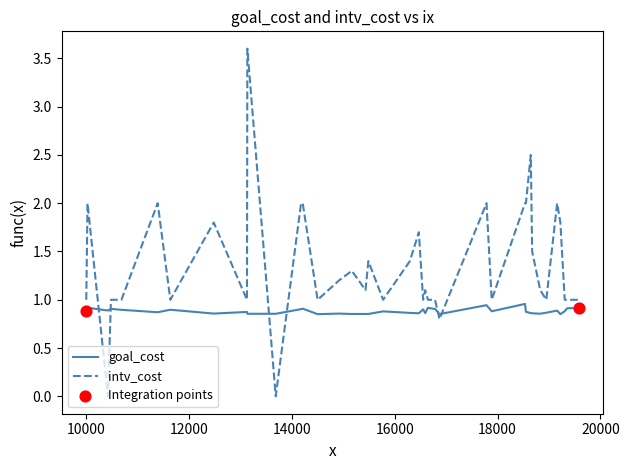

Which series has the widest spread of values?

intv_cost